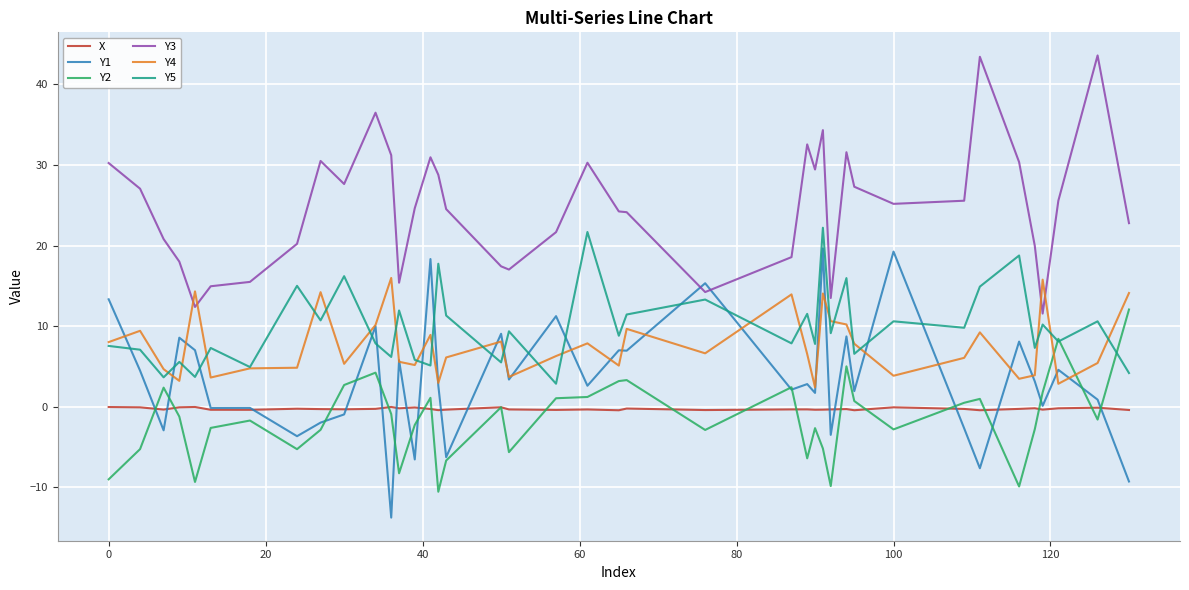

What is the minimum value for Y3?

11.6